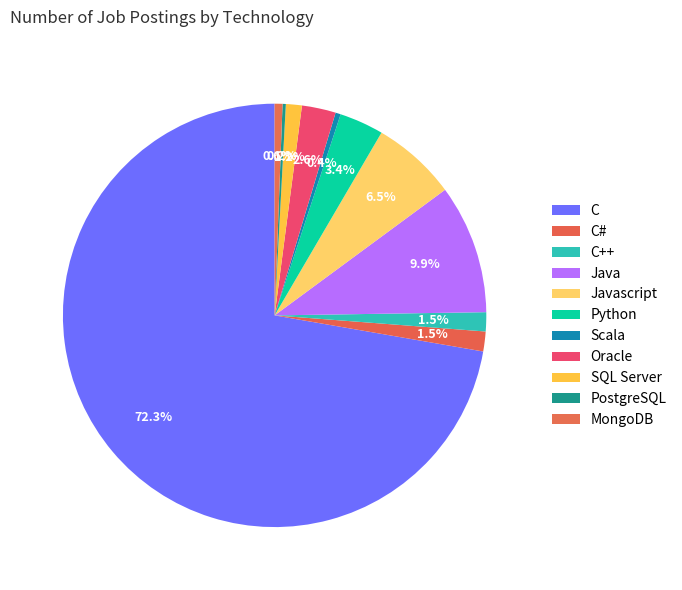

The C++ slice represents 10% of the pie. True or false?

False